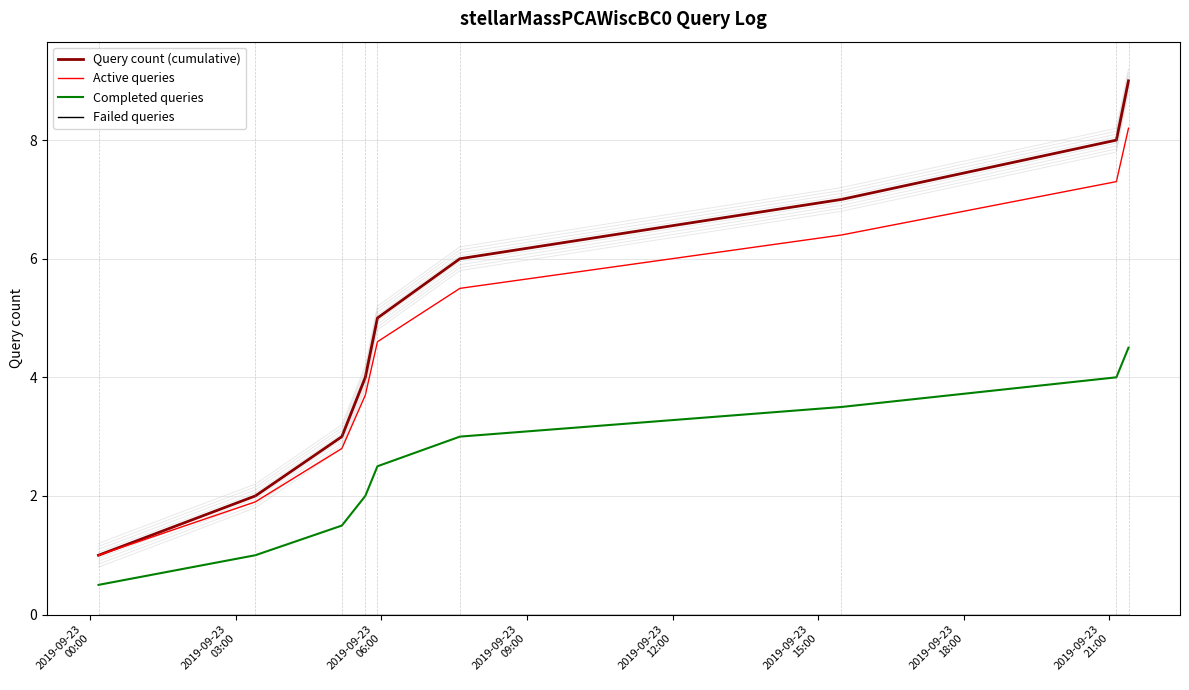

How many values in the Completed queries series are below 2?

3